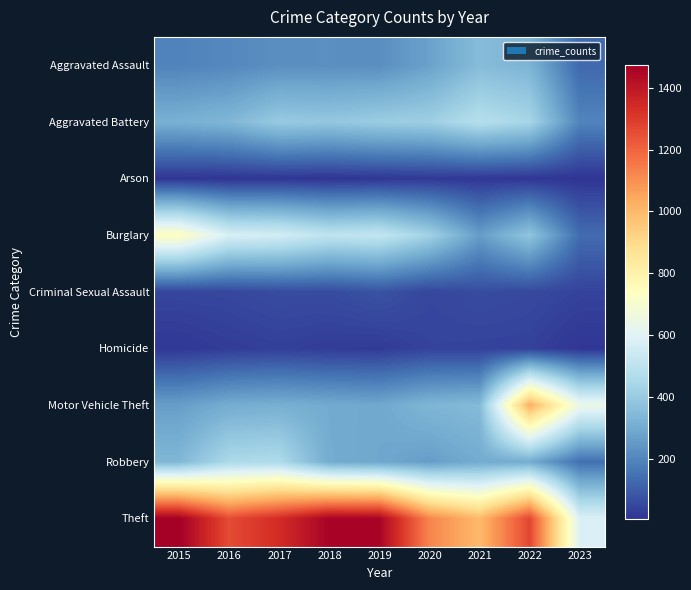

Rank the series by their maximum value, from highest to lowest.

Theft, Motor Vehicle Theft, Burglary, Aggravated Battery, Robbery, Aggravated Assault, Criminal Sexual Assault, Homicide, Arson